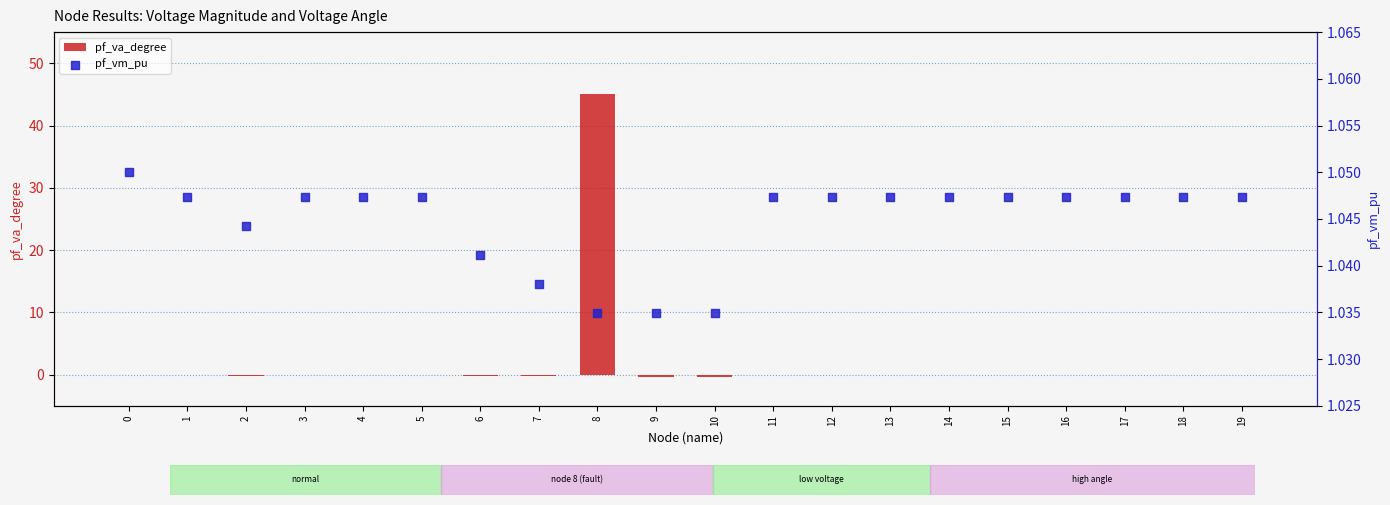

What is the total value across all series at 1?

0.9